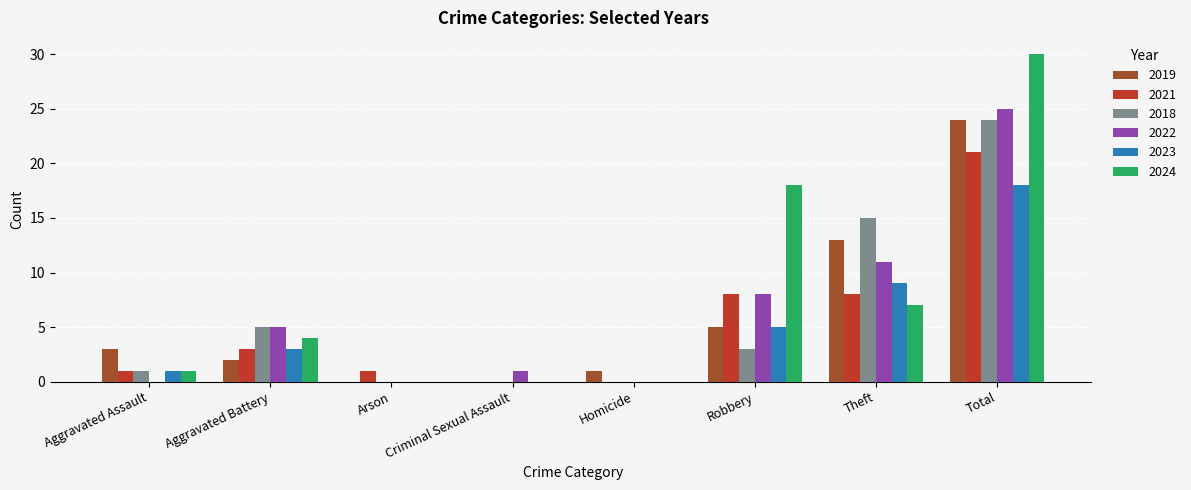

Reading left to right, what are all the values shown in this chart?

2019: Aggravated Assault=3	Aggravated Battery=2	Arson=0	Criminal Sexual Assault=0	Homicide=1	Robbery=5	Theft=13	Total=24
2021: Aggravated Assault=1	Aggravated Battery=3	Arson=1	Criminal Sexual Assault=0	Homicide=0	Robbery=8	Theft=8	Total=21
2018: Aggravated Assault=1	Aggravated Battery=5	Arson=0	Criminal Sexual Assault=0	Homicide=0	Robbery=3	Theft=15	Total=24
2022: Aggravated Assault=0	Aggravated Battery=5	Arson=0	Criminal Sexual Assault=1	Homicide=0	Robbery=8	Theft=11	Total=25
2023: Aggravated Assault=1	Aggravated Battery=3	Arson=0	Criminal Sexual Assault=0	Homicide=0	Robbery=5	Theft=9	Total=18
2024: Aggravated Assault=1	Aggravated Battery=4	Arson=0	Criminal Sexual Assault=0	Homicide=0	Robbery=18	Theft=7	Total=30